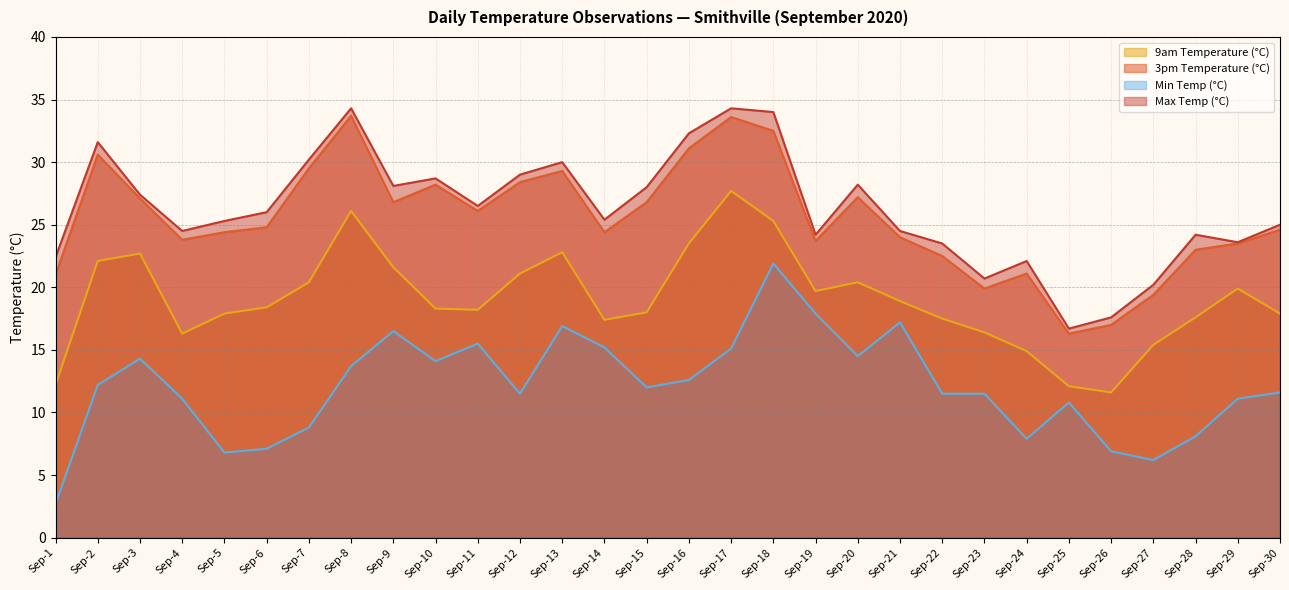

True or false: Min Temp (°C) and Max Temp (°C) cross at least once.

False